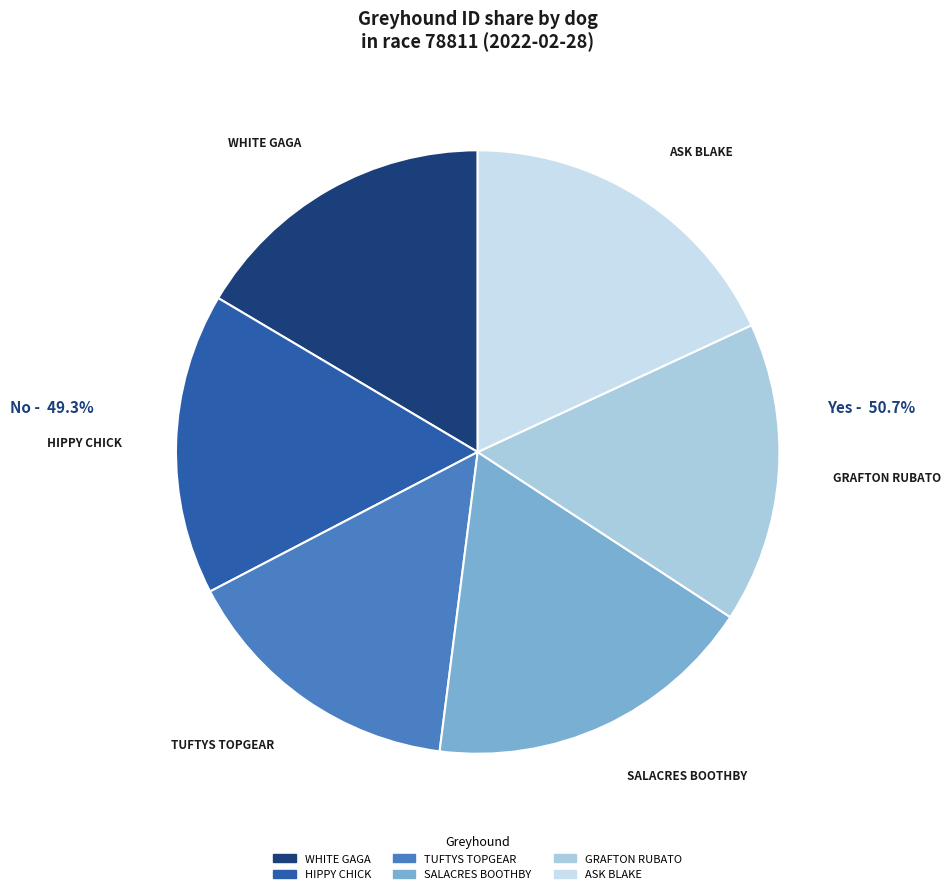

Combined, do SALACRES BOOTHBY and WHITE GAGA account for over 50%?

No